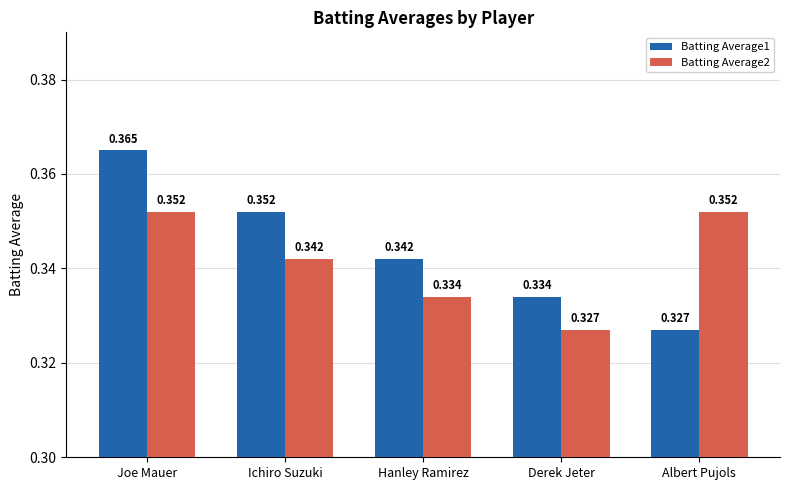

What is the label of the 4th bar from the left?

Derek Jeter